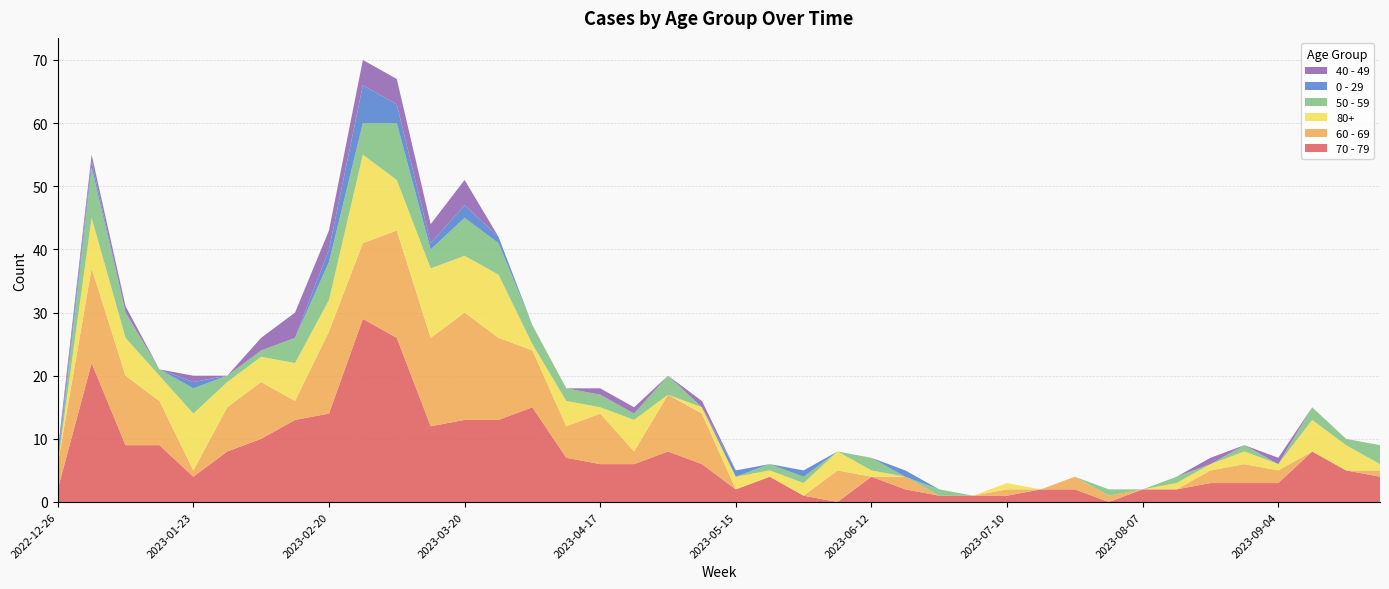

Reading right to left, transcribe all the data shown in this chart.

70 - 79: 4	5	8	3	3	3	2	2	0	2	2	1	1	1	2	4	0	1	4	2	6	8	6	6	7	15	13	13	12	26	29	14	13	10	8	4	9	9	22	2
60 - 69: 1	0	0	2	3	2	0	0	1	2	0	1	0	0	2	0	5	0	0	0	8	9	2	8	5	9	13	17	14	17	12	13	3	9	7	1	7	11	15	4
80+: 1	4	5	1	2	1	1	0	0	0	0	1	0	0	0	1	3	2	1	2	1	0	5	1	4	1	10	9	11	8	14	5	6	4	4	9	4	6	8	0
50 - 59: 3	1	2	0	1	0	1	0	1	0	0	0	0	1	0	2	0	1	1	0	0	3	1	2	2	3	5	6	3	9	5	6	4	1	1	4	1	4	8	0
0 - 29: 0	0	0	0	0	0	0	0	0	0	0	0	0	0	1	0	0	1	0	1	0	0	0	0	0	0	1	2	1	3	6	2	0	0	0	1	0	0	1	1
40 - 49: 0	0	0	1	0	1	0	0	0	0	0	0	0	0	0	0	0	0	0	0	1	0	1	1	0	0	0	4	3	4	4	3	4	2	0	1	0	1	1	1